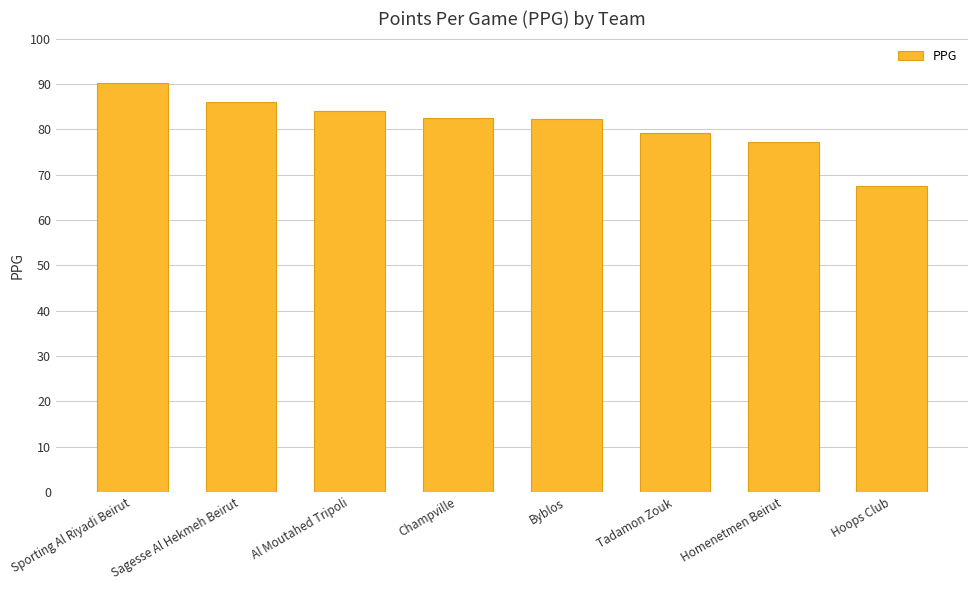

Approximately how many times larger is the value at Tadamon Zouk compared to Sagesse Al Hekmeh Beirut?

0.9